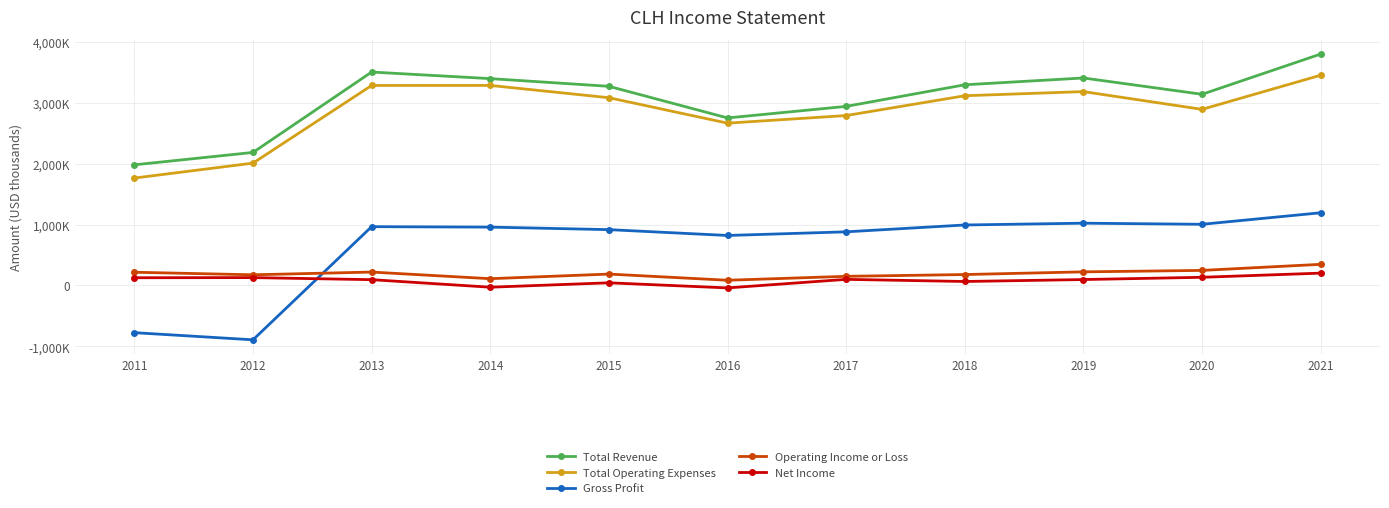

What are all the series names shown in the legend?

Total Revenue, Total Operating Expenses, Gross Profit, Operating Income or Loss, Net Income